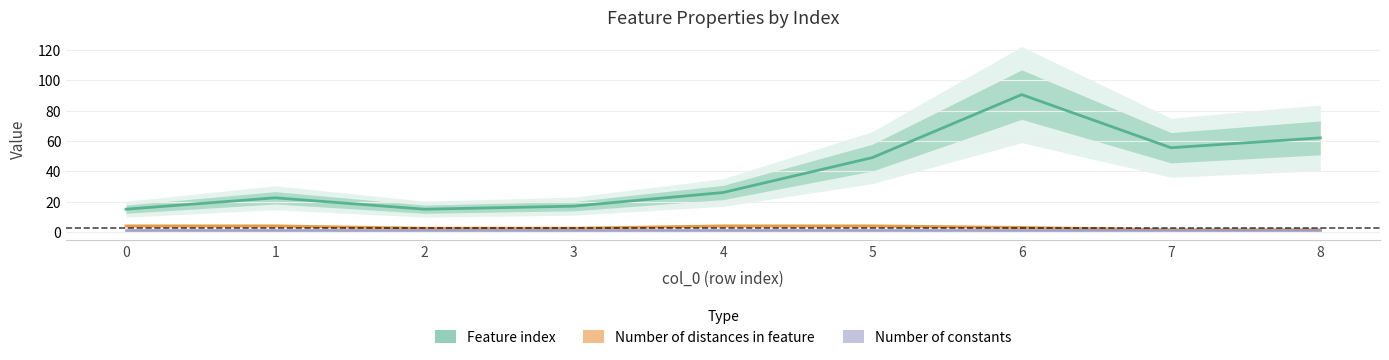

True or false: Number of distances in feature and Feature index intersect in this chart.

False